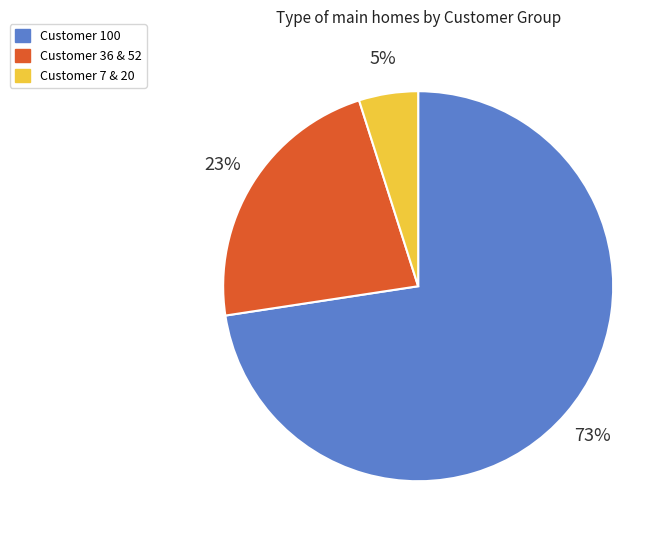

The Customer 100 slice represents 73% of the pie. True or false?

True